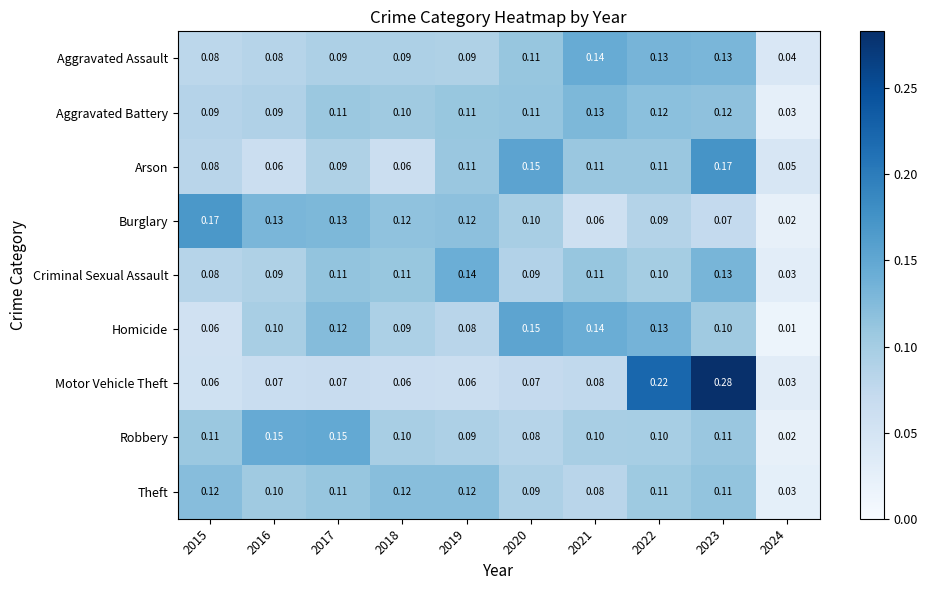

What is the total value across all series at 2019?

0.9